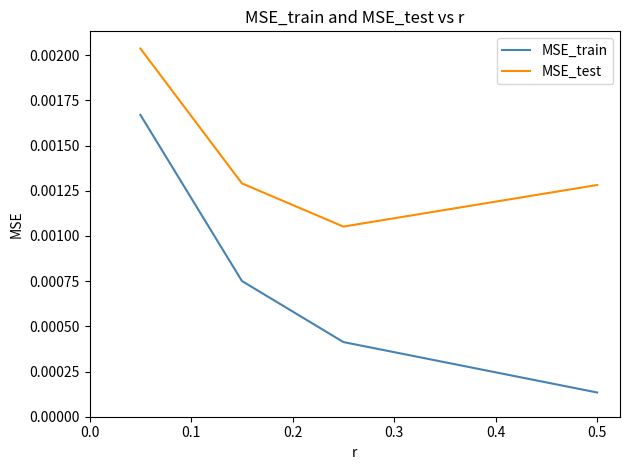

True or false: MSE_train and MSE_test cross at least once.

False